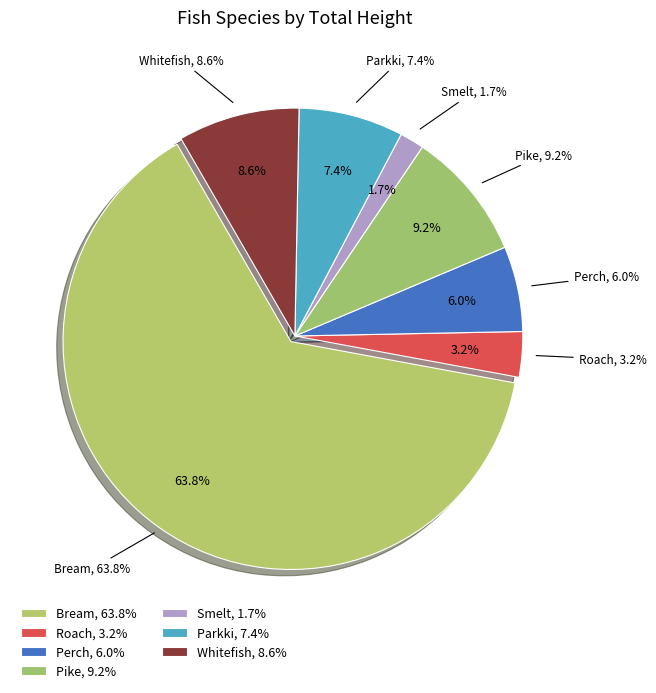

Which slice is the largest?

Bream